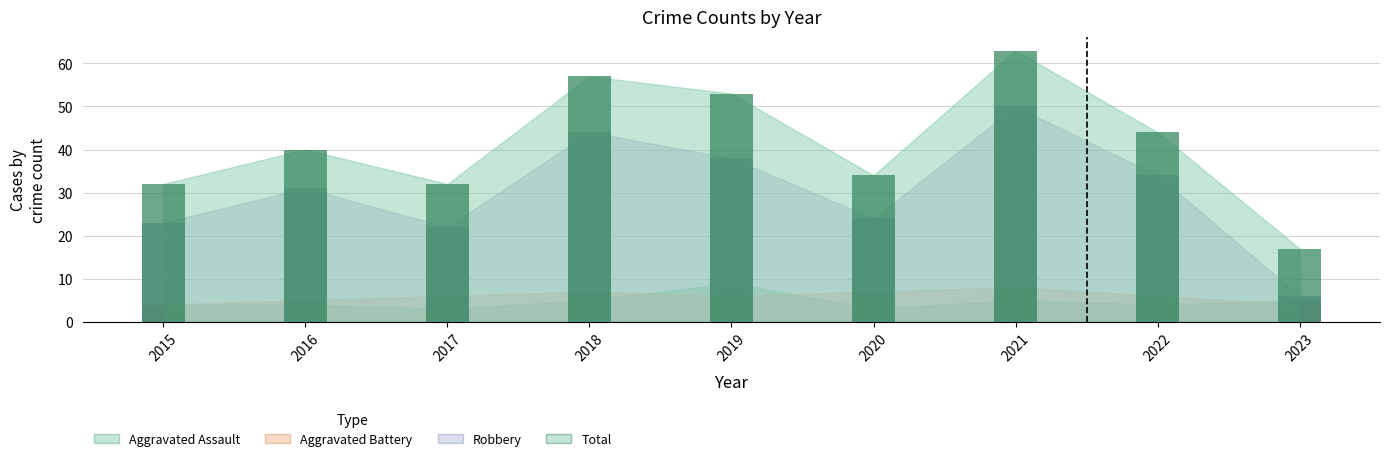

Reading right to left, extract all data points from this chart.

Aggravated Assault: 2023=5	2022=4	2021=5	2020=3	2019=9	2018=5	2017=3	2016=4	2015=4
Aggravated Battery: 2023=4	2022=6	2021=8	2020=7	2019=6	2018=7	2017=6	2016=5	2015=4
Robbery: 2023=6	2022=34	2021=50	2020=24	2019=38	2018=44	2017=22	2016=31	2015=23
Total: 2023=17	2022=44	2021=63	2020=34	2019=53	2018=57	2017=32	2016=40	2015=32